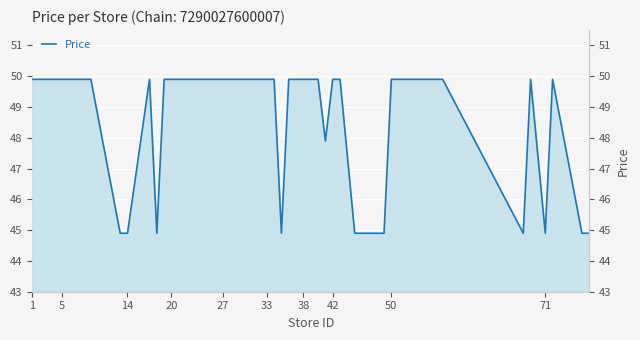

What is the difference between the second highest and minimum values?

5.0